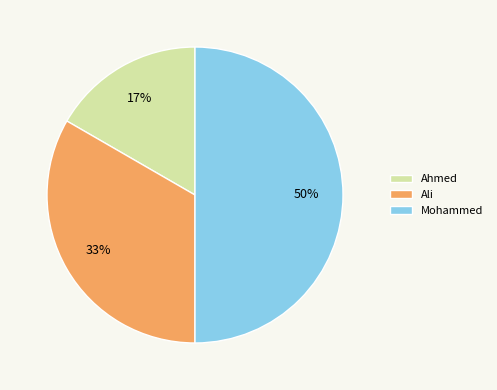

To the nearest percent, what is the combined percentage of Ali and Mohammed?

83%